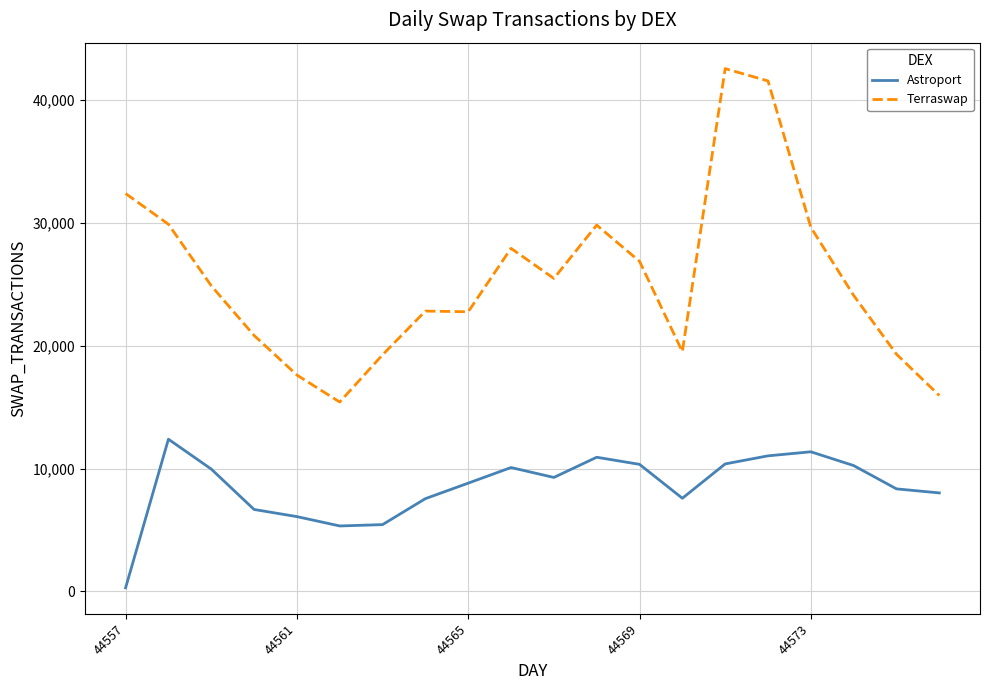

Which series has the widest spread of values?

Terraswap